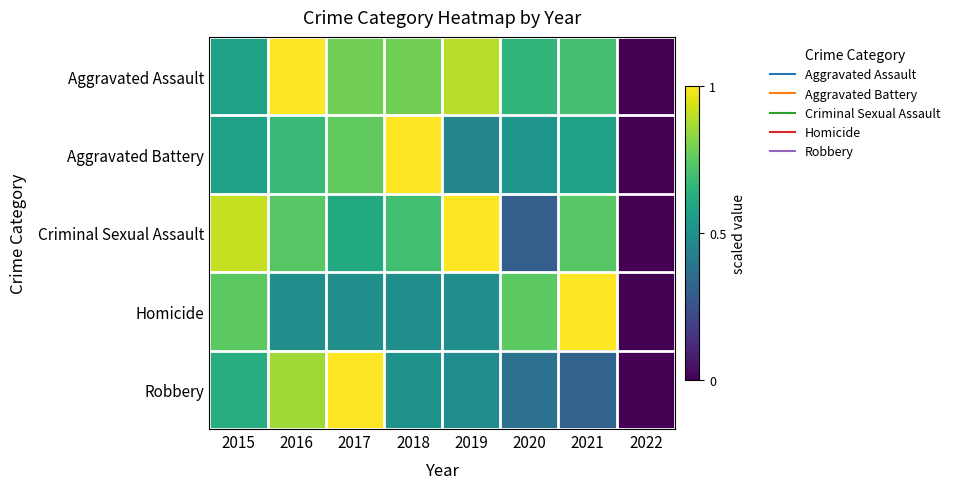

Rank the series by their maximum value, from lowest to highest.

Homicide, Criminal Sexual Assault, Aggravated Battery, Aggravated Assault, Robbery